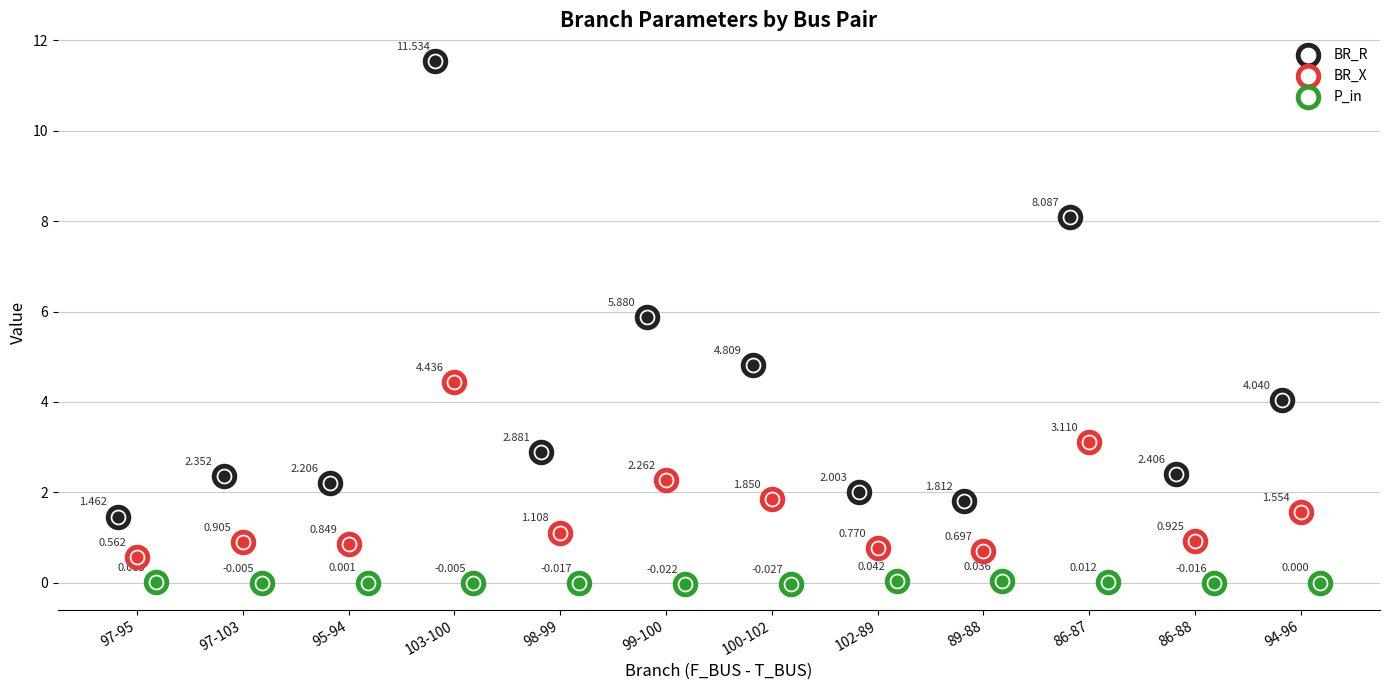

Is the value of P_in at 100-102 greater than the value of BR_X at 94-96?

No